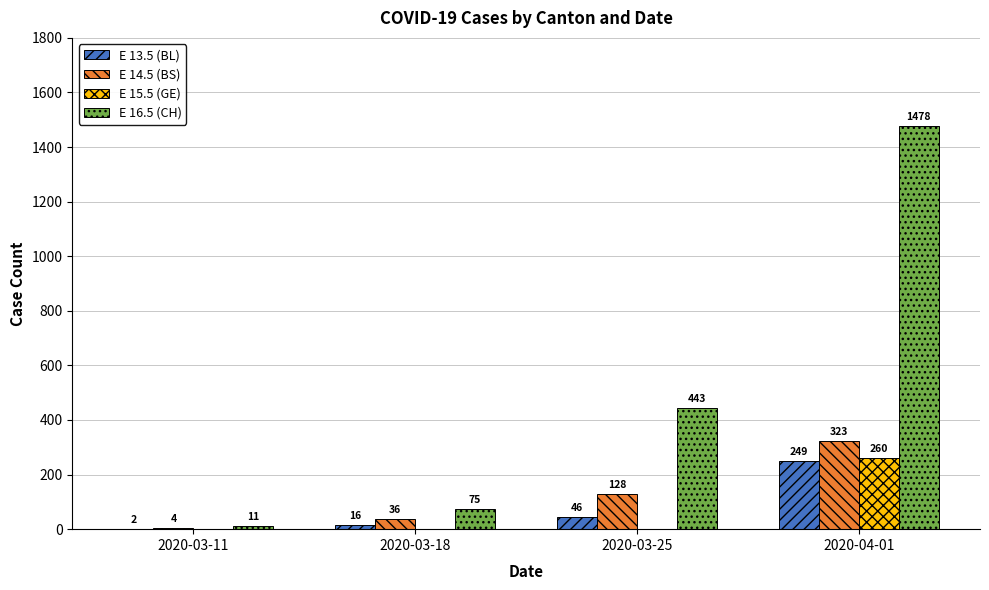

Which label corresponds to the largest value in the chart?

2020-04-01